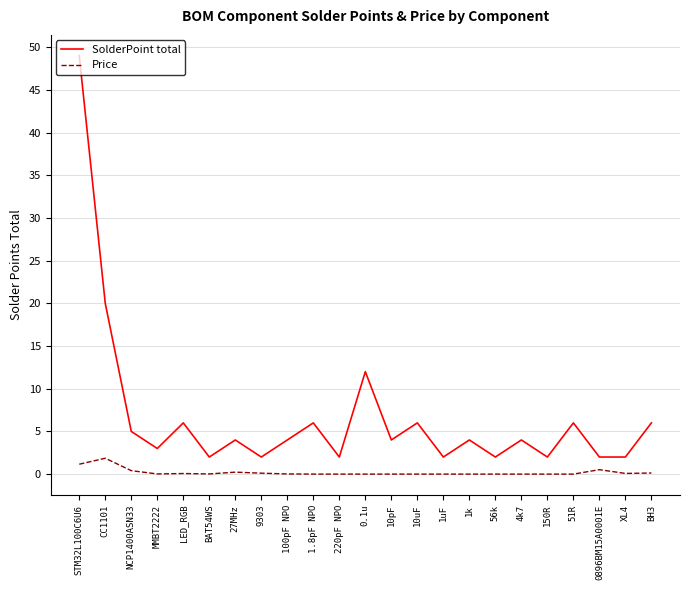

True or false: Price and SolderPoint total cross at least once.

False